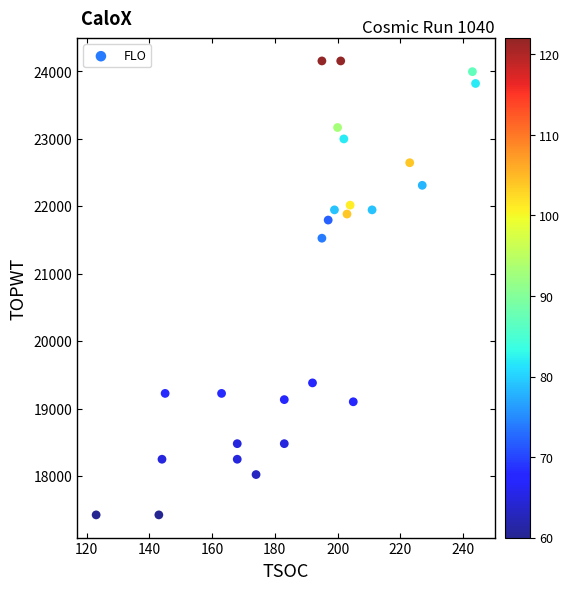

What is the range of Y values (max minus min)?

6730